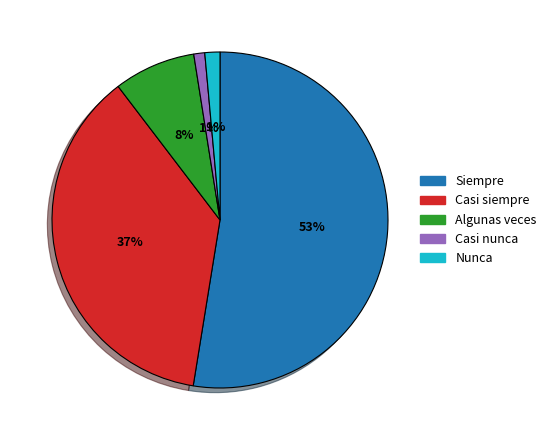

Count the number of slices in the pie.

5